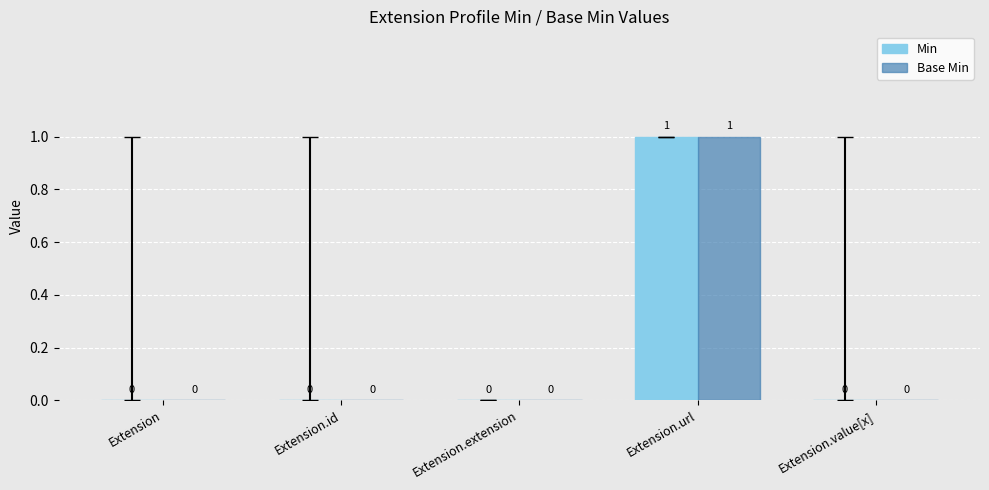

What is the sum of all Min values?

1